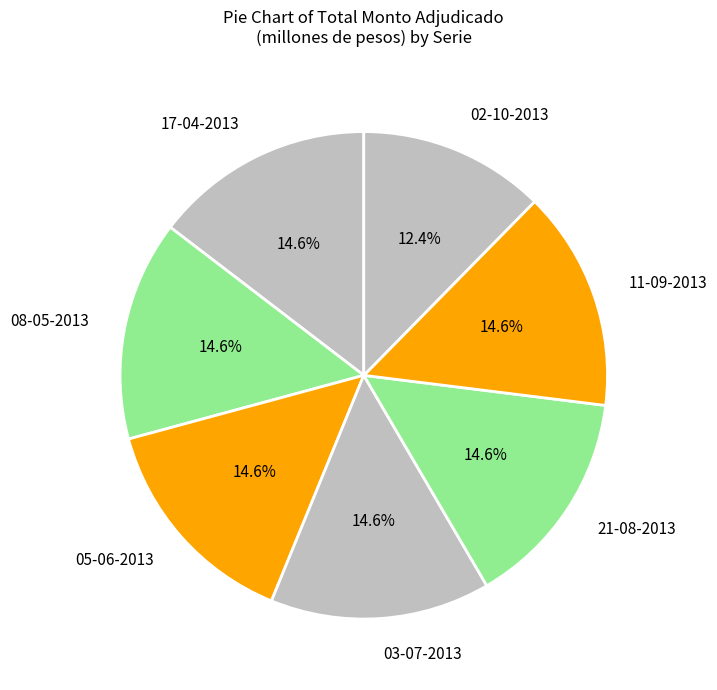

How many slices are in this pie chart?

7